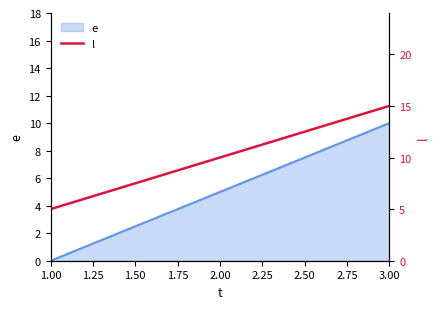

Is it true that e equals 14 at 3.00?

False